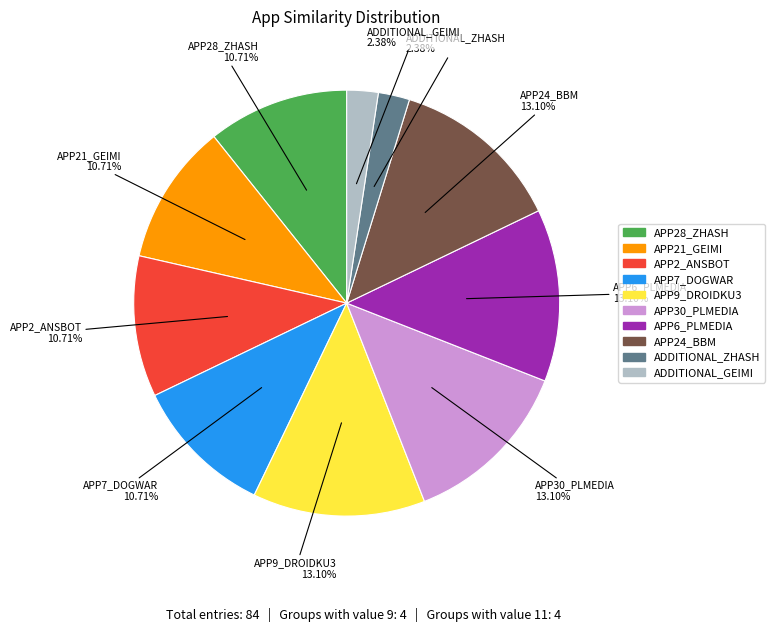

What percentage is the APP2_ANSBOT slice, to the nearest percent?

11%